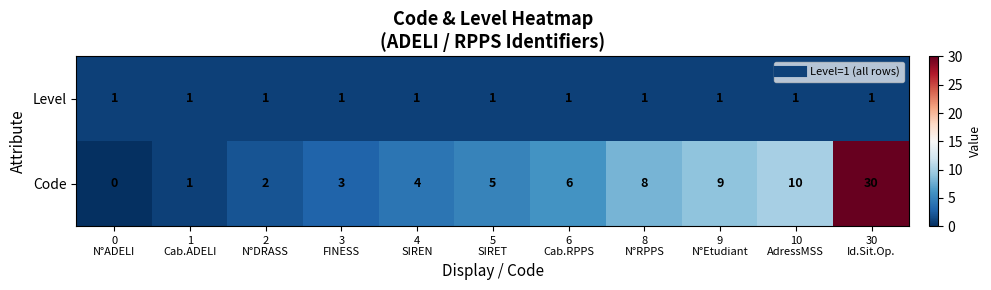

What is the average value of the Code series?

7